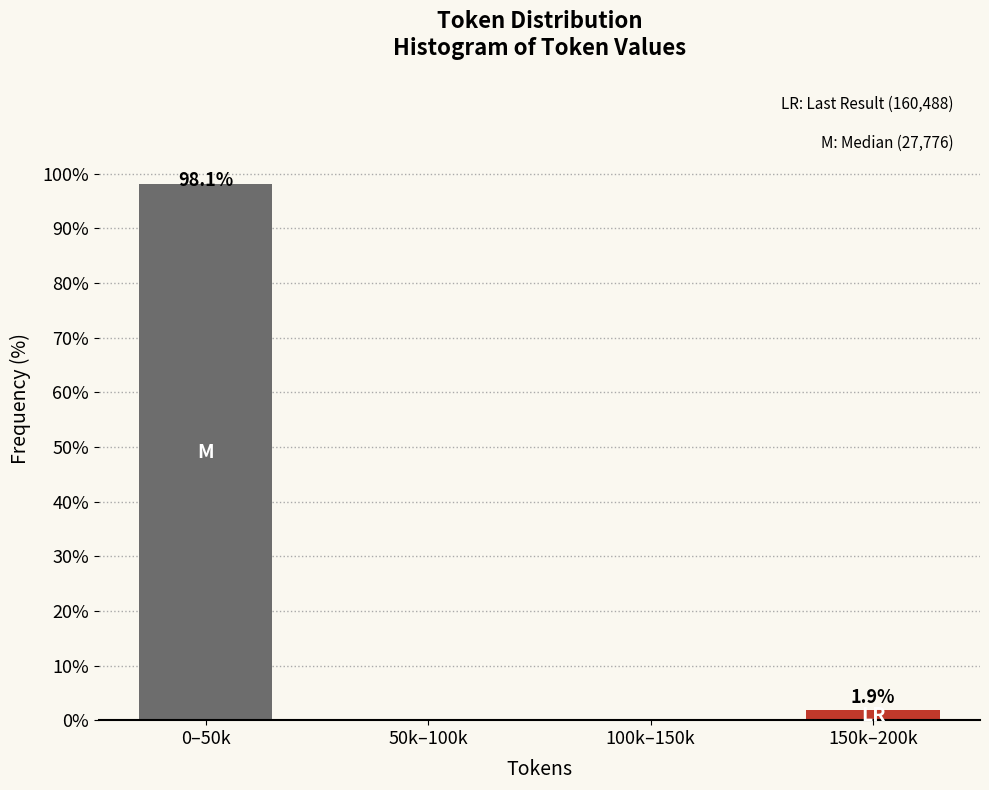

Reading left to right, list all the values displayed in this chart.

0–50k=98.1	50k–100k=0.0	100k–150k=0.0	150k–200k=1.9